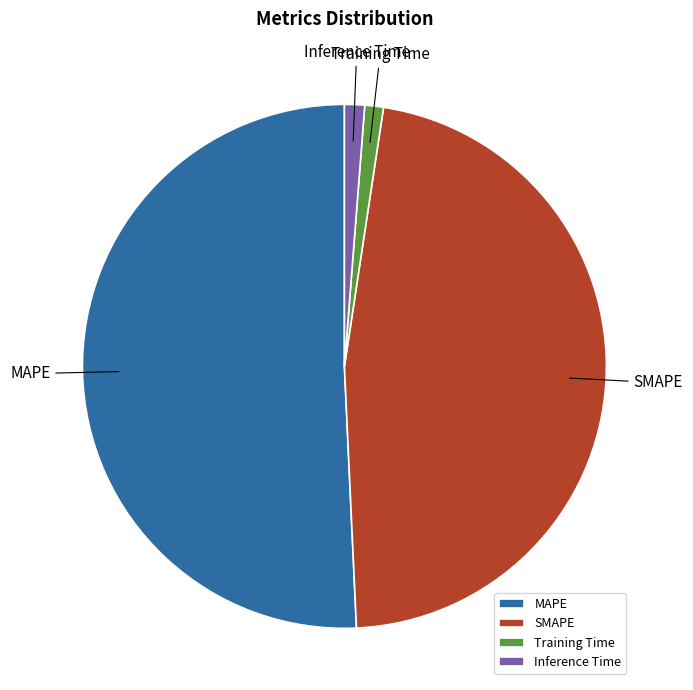

Approximately how many times larger is the value at MAPE compared to SMAPE?

1.1